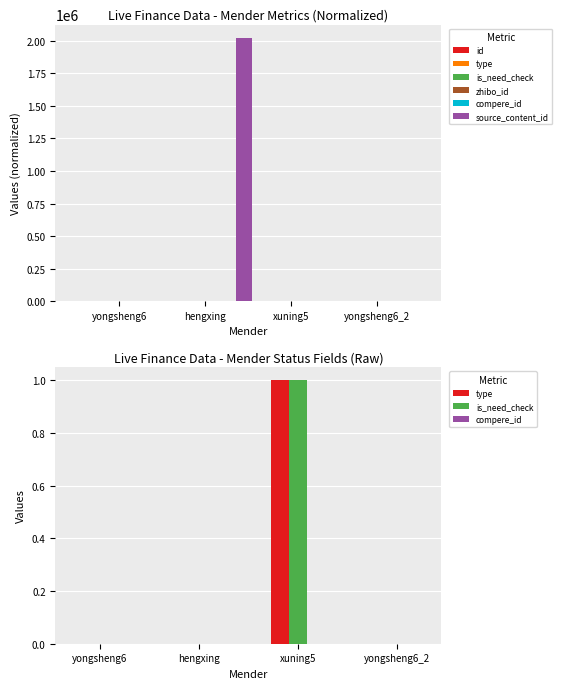

Which category has the lowest value in the source_content_id series?

yongsheng6